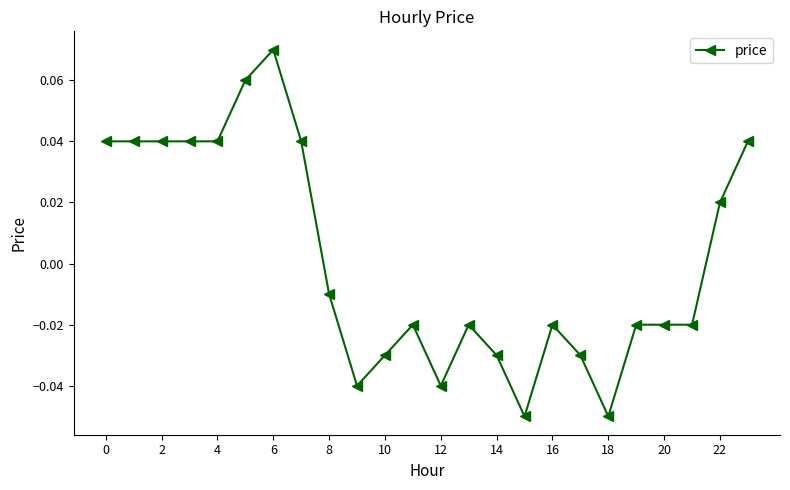

True or false: the data has more than 0 interior local peaks.

True